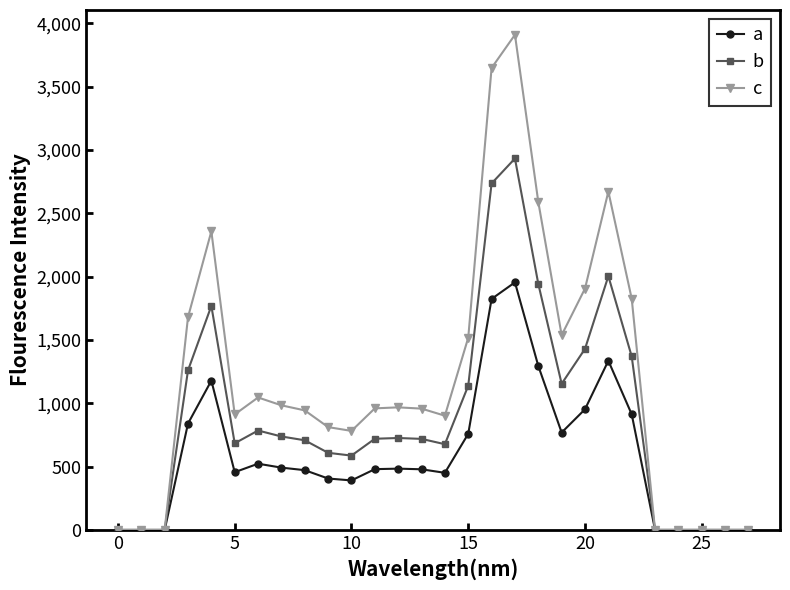

What is the sum of all a values?

16457